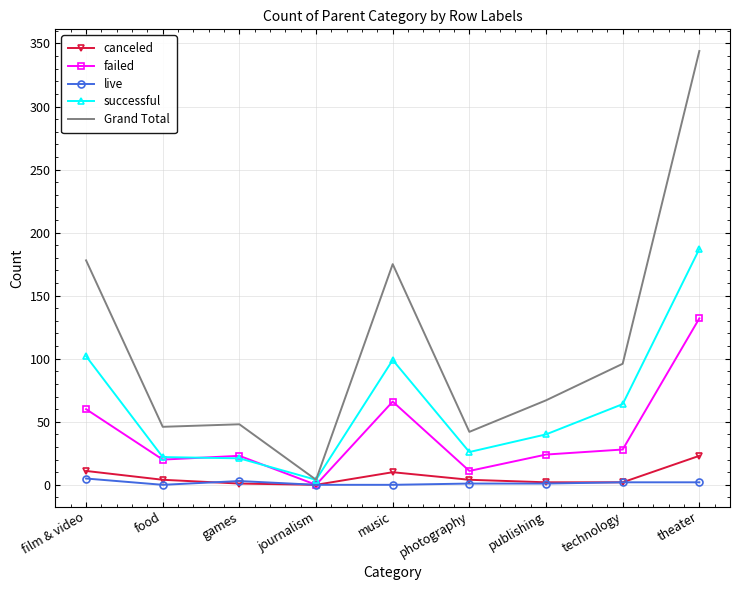

Which series has the widest spread of values?

Grand Total